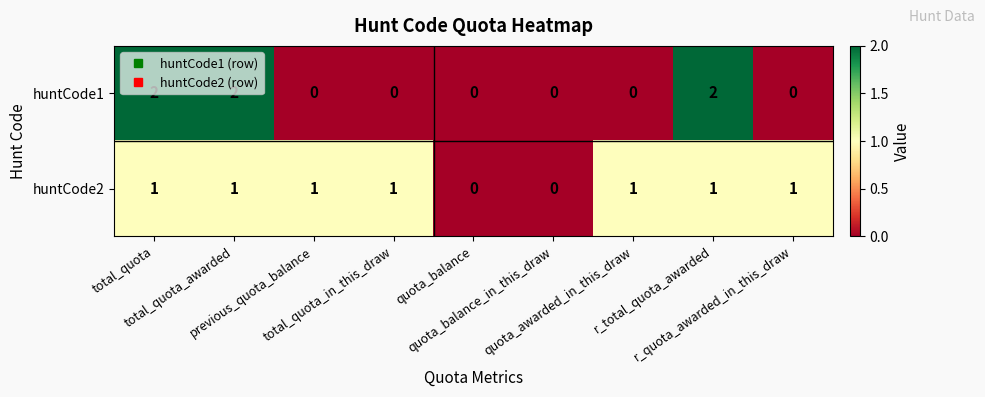

How many huntCode1 values are between 0 and 2?

9